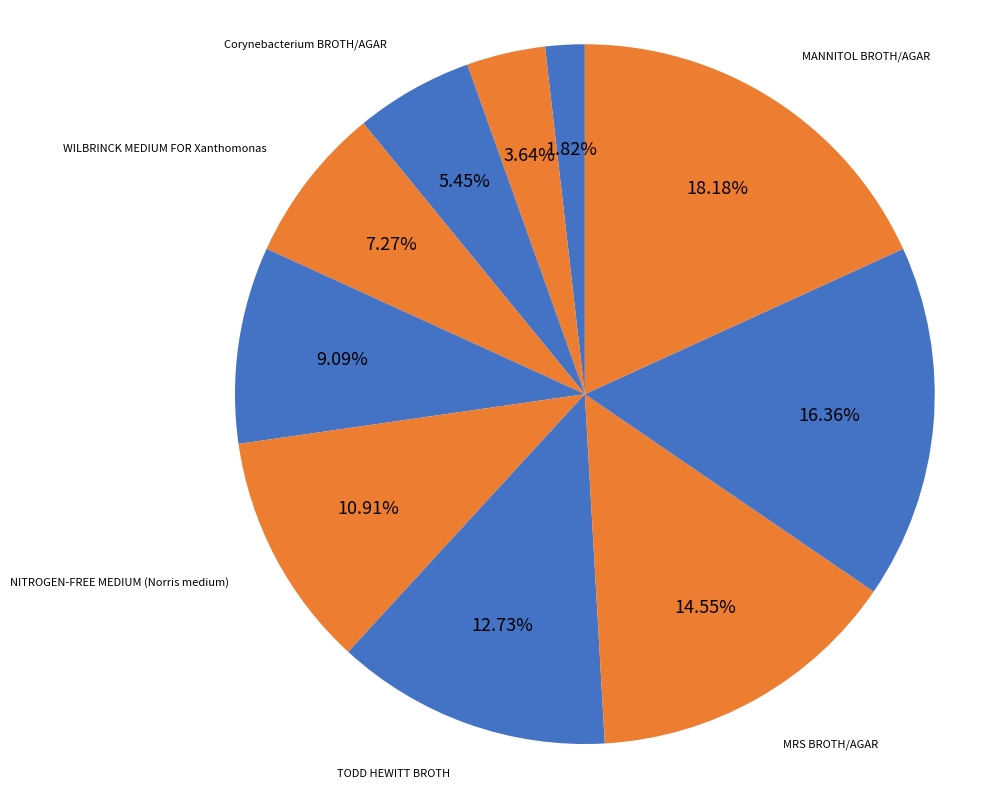

How many slices are in this pie chart?

10